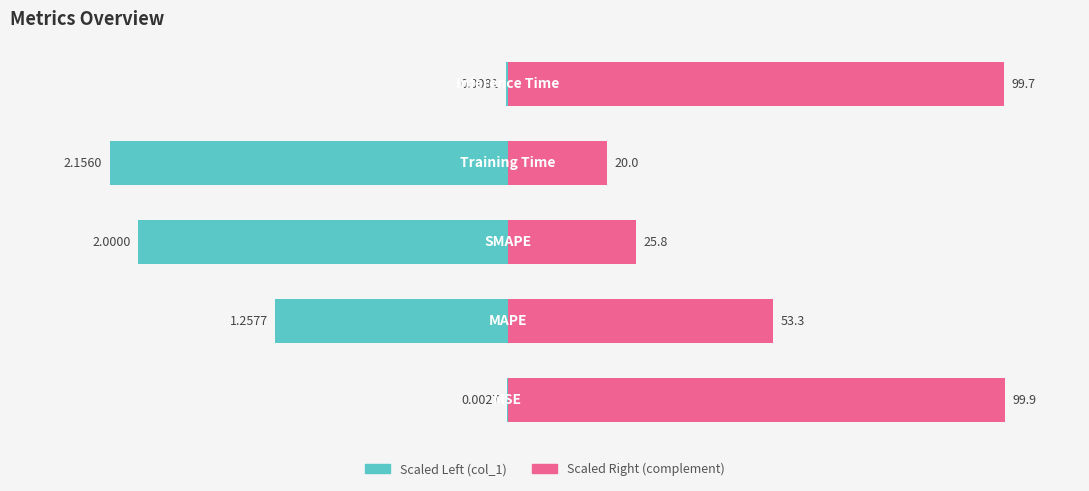

True or false: col_1 (scaled right) has a value of 53.3 at 1.

True